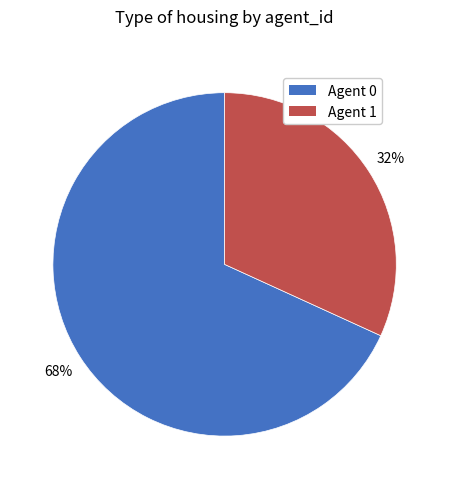

To the nearest percent, what is the difference between the largest and smallest slice percentages?

36%